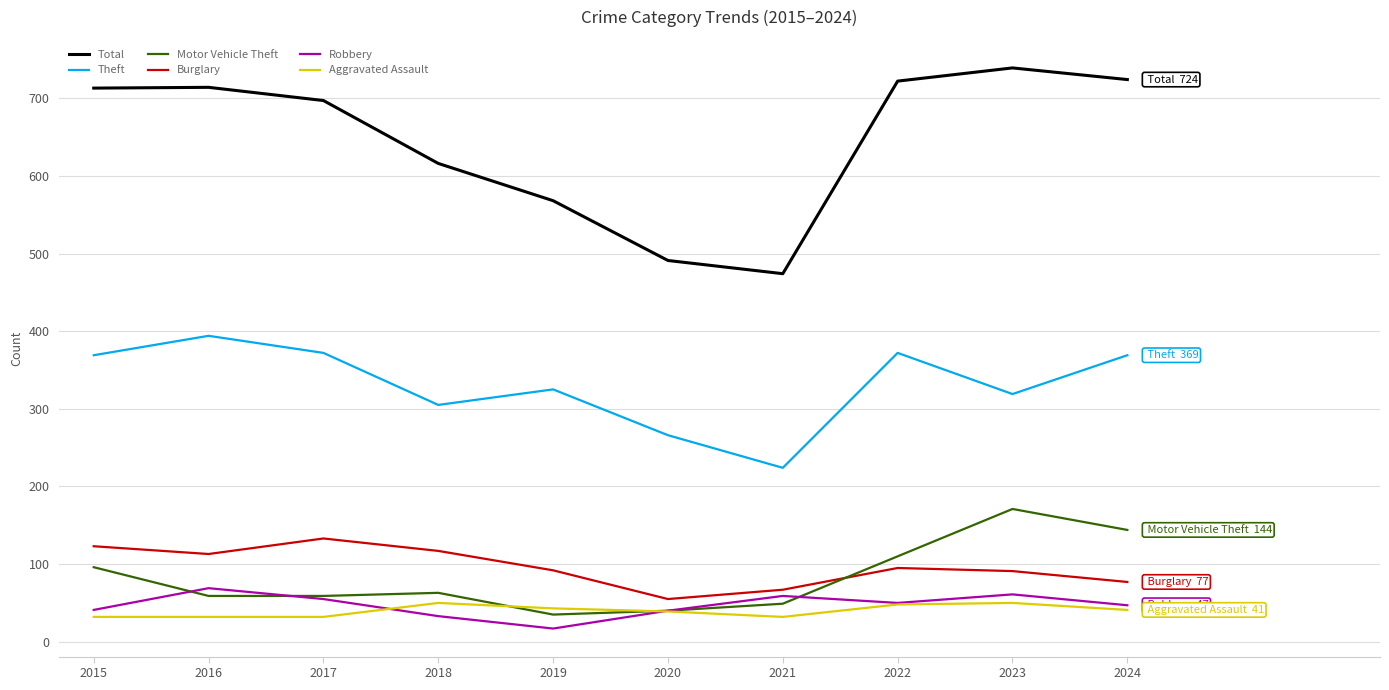

Which series has the largest range (max minus min)?

Total